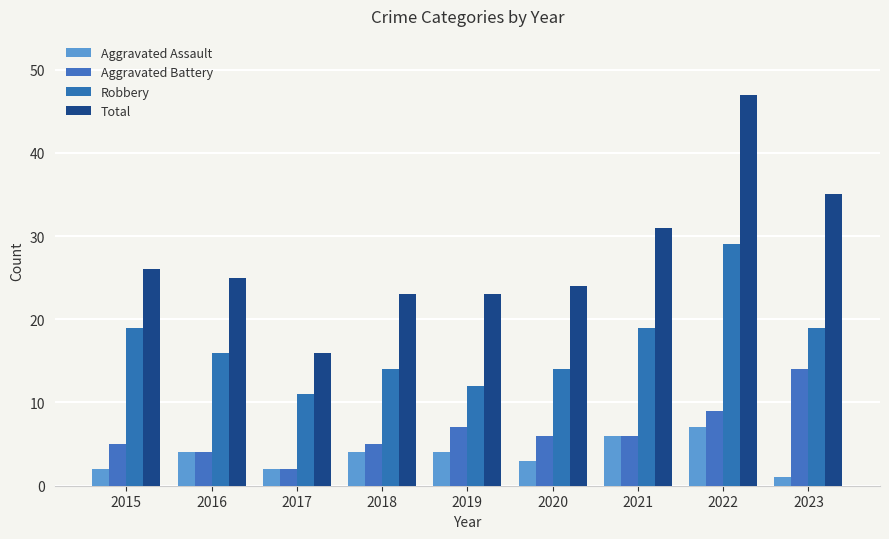

Reading left to right, extract all data points from this chart.

Aggravated Assault: 2	4	2	4	4	3	6	7	1
Aggravated Battery: 5	4	2	5	7	6	6	9	14
Robbery: 19	16	11	14	12	14	19	29	19
Total: 26	25	16	23	23	24	31	47	35